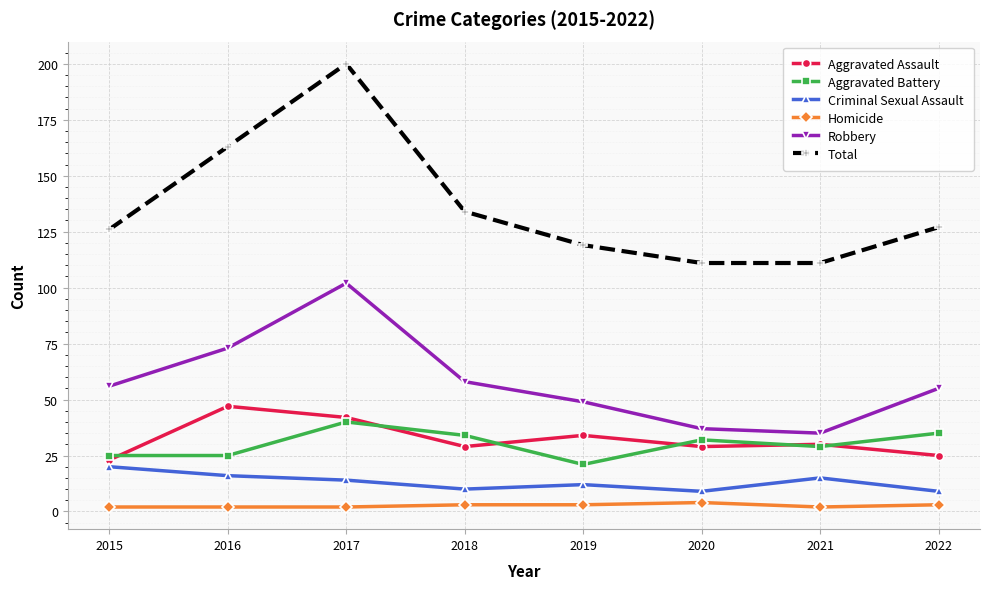

What is the difference between the Aggravated Battery values at 2019 and 2022?

14